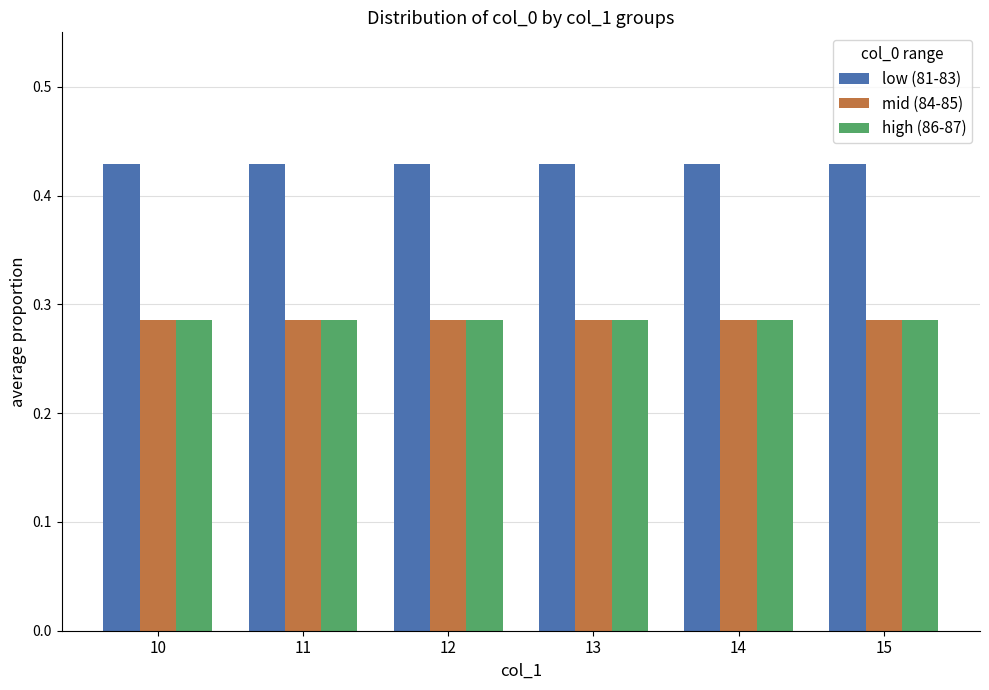

True or false: high (86-87) has a value of 0.1 at 13.

False